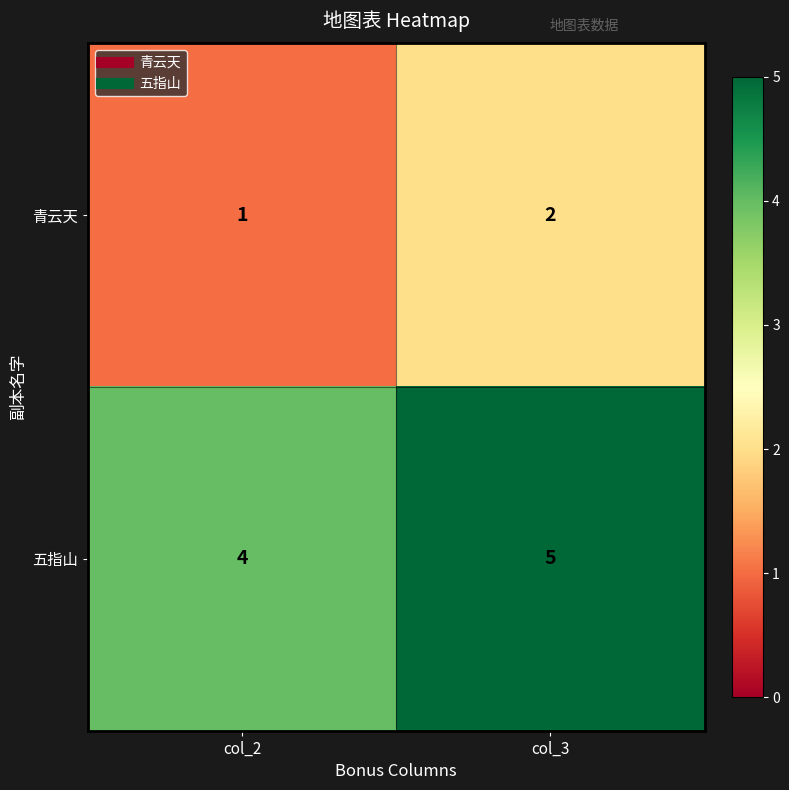

Reading left to right, transcribe all the data shown in this chart.

青云天: 1	2
五指山: 4	5